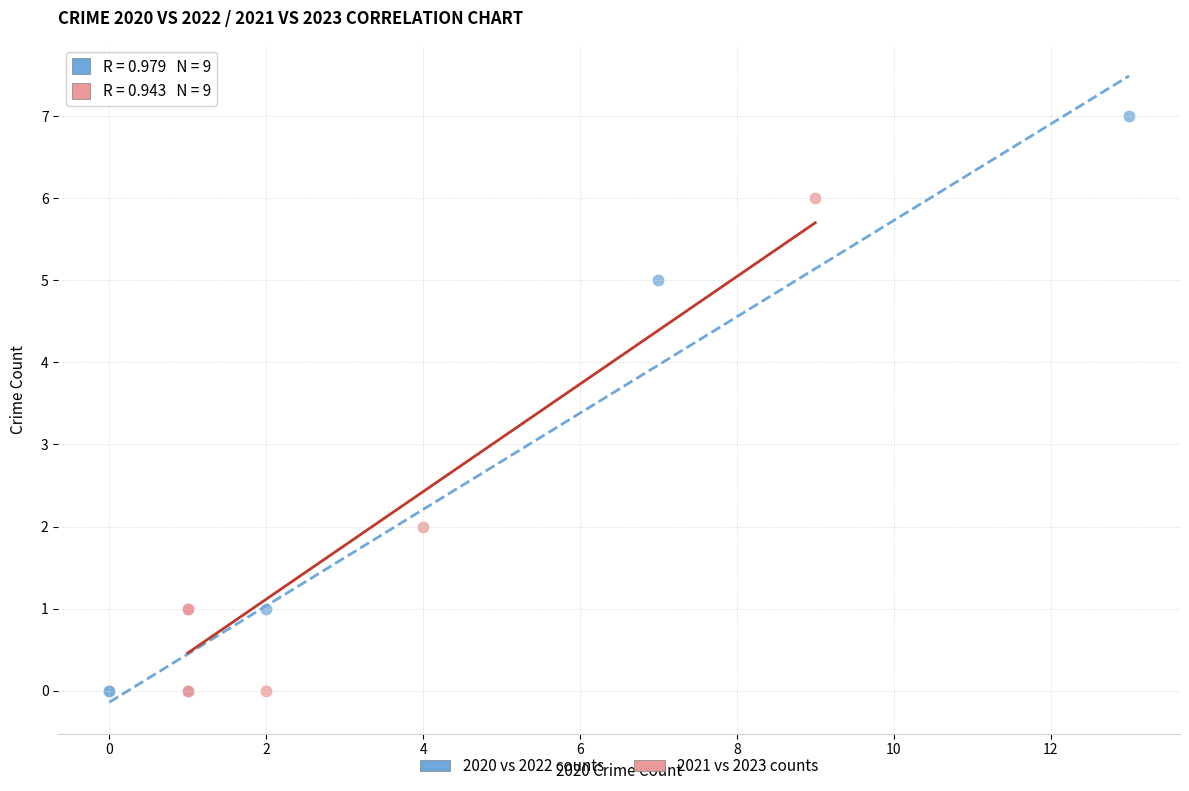

Which series has the widest spread of Y values?

2020 vs 2022 counts